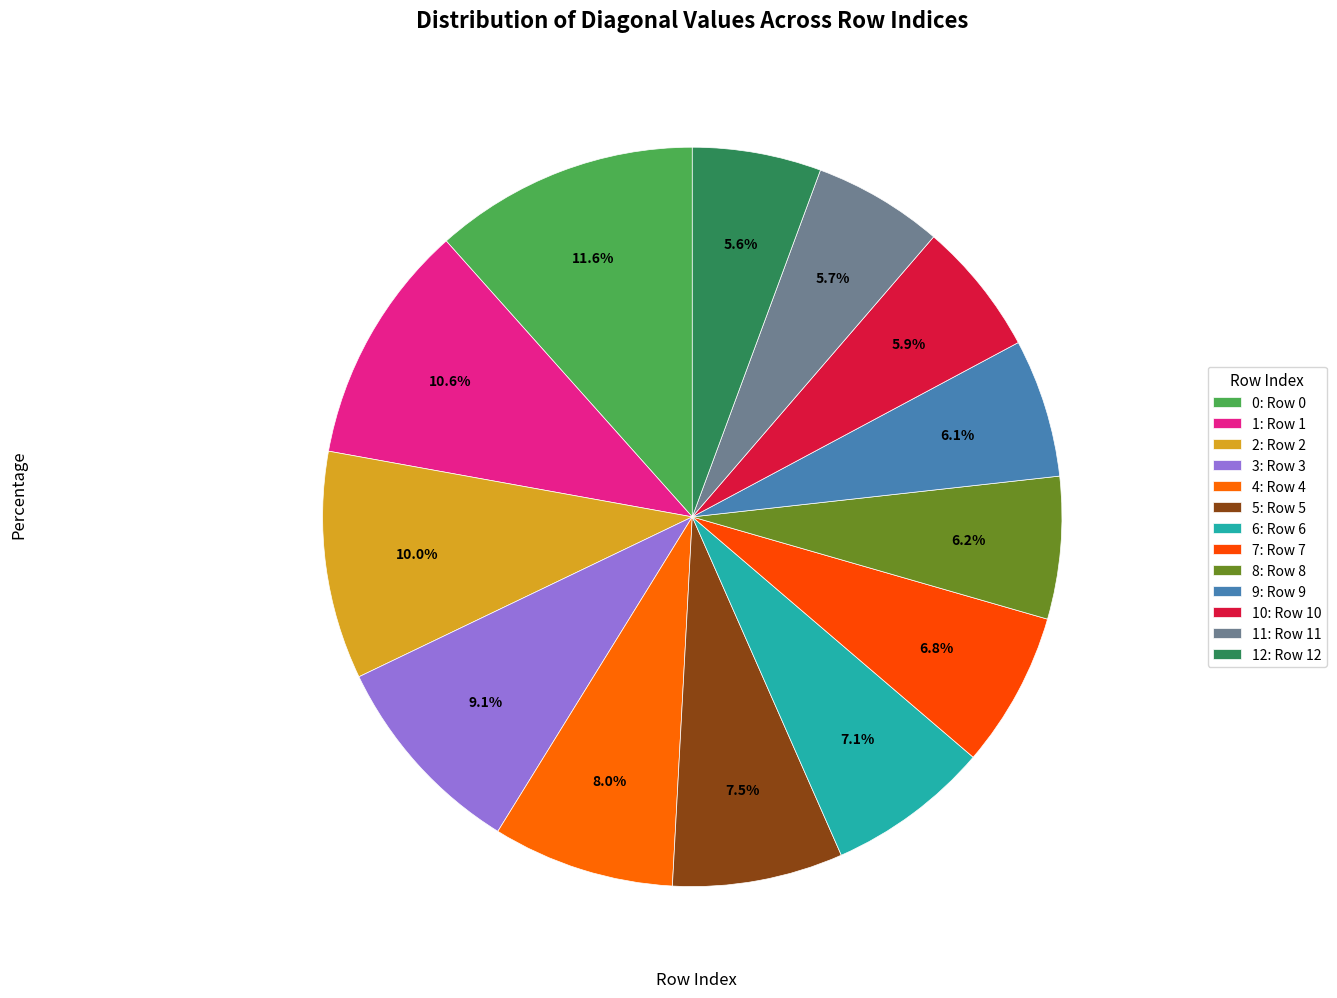

To the nearest percent, what is the average slice percentage?

8%